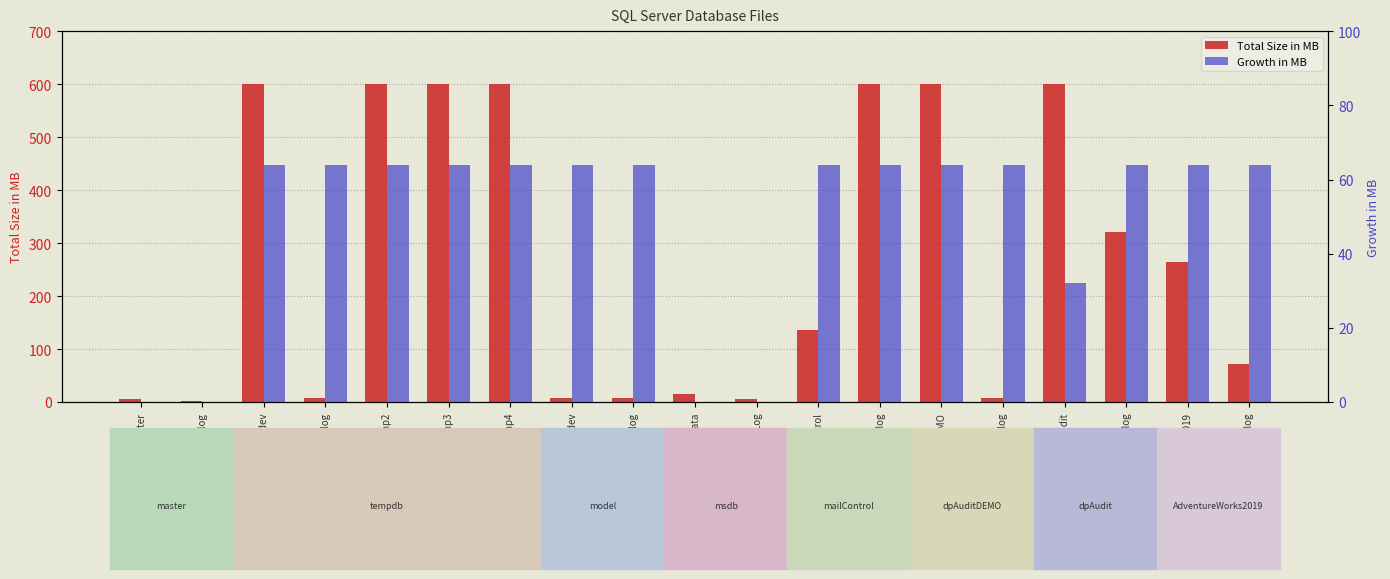

What is the value of the Total Size in MB bar at the 5th from the left?

600